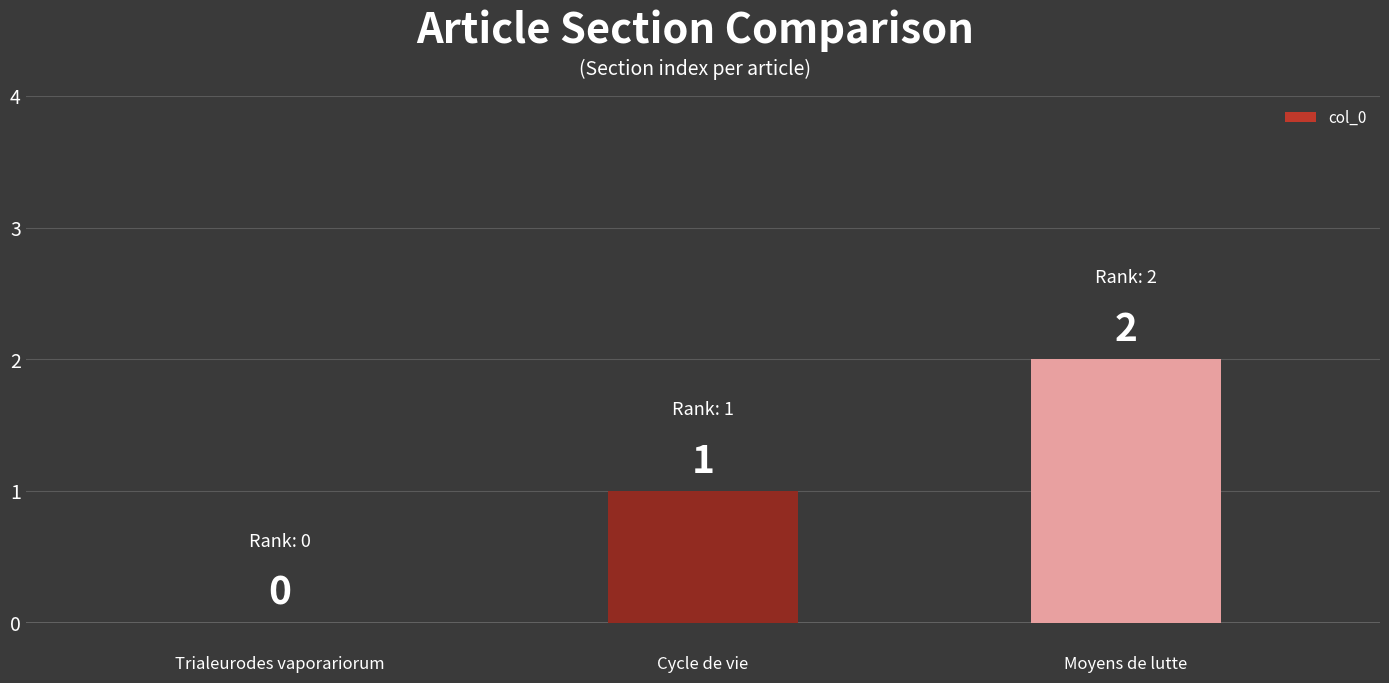

Count the number of categories in the chart.

3